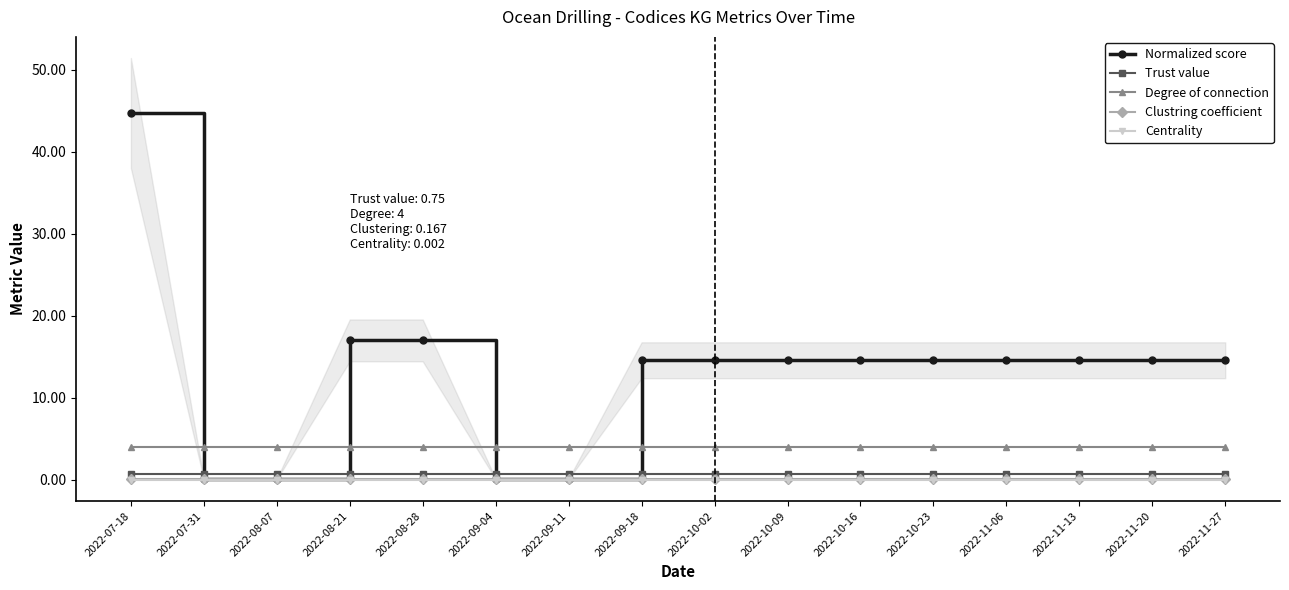

What is the label of the 15th point from the right?

2022-07-31